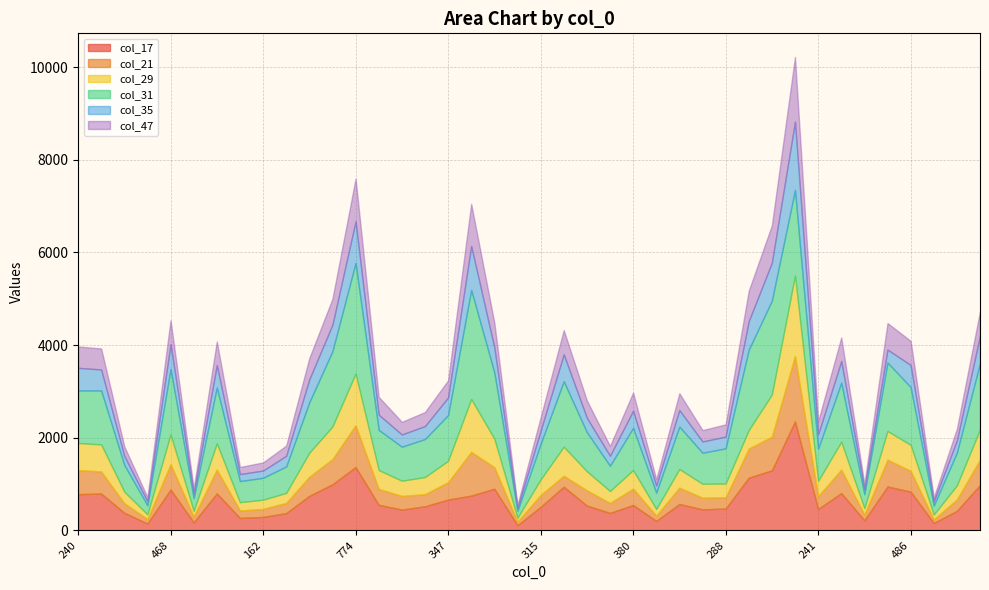

What value does the col_31 series have at 290, to the nearest 50?

650